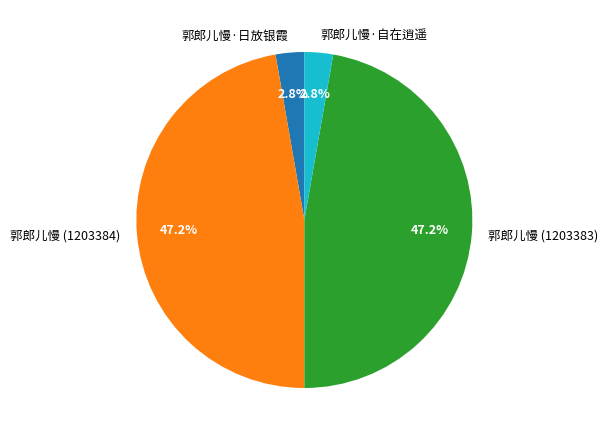

To the nearest percent, what percentage of the pie is 郭郎儿慢 (1203384)?

47%